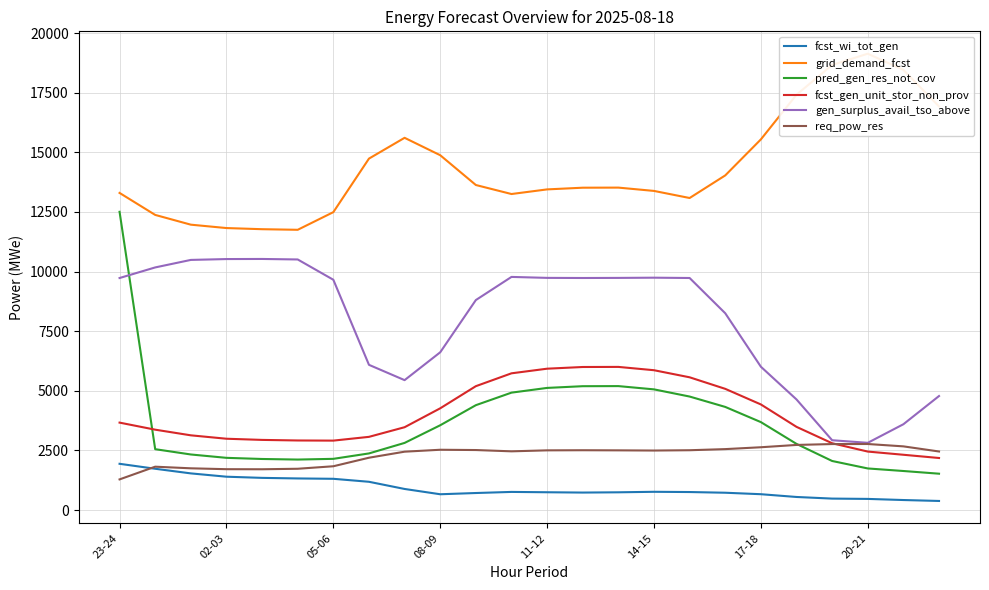

Where is gen_surplus_avail_tso_above nearest to the value 6674?

08-09